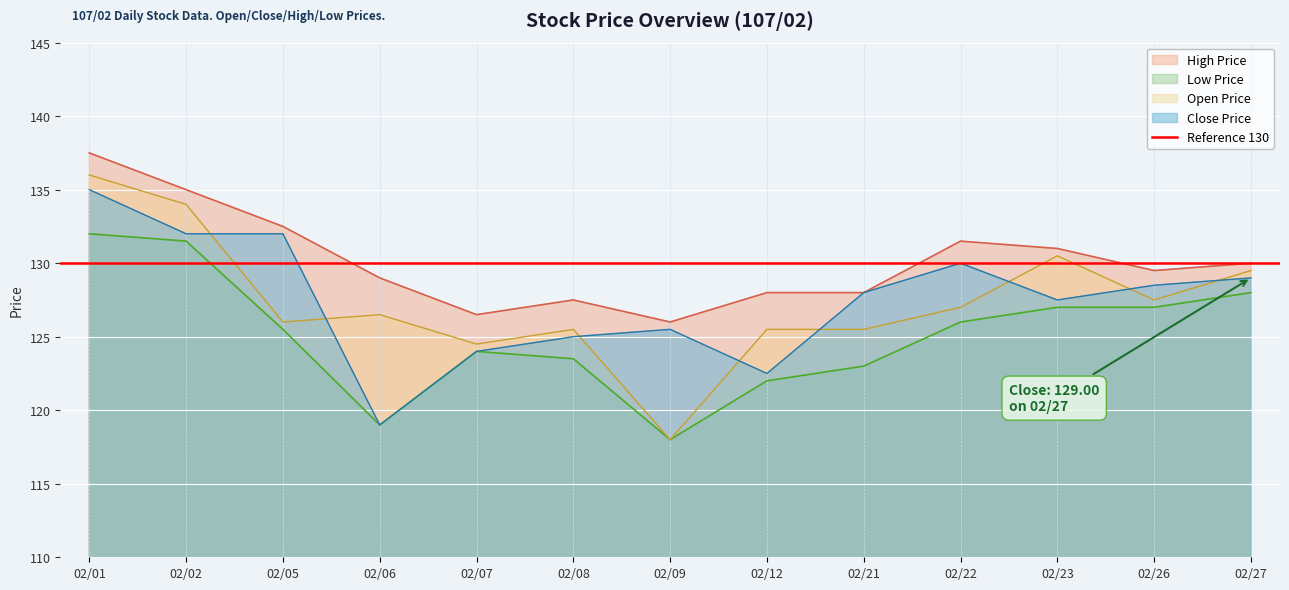

In Low Price, how many points are higher than both neighbors (excluding endpoints)?

1